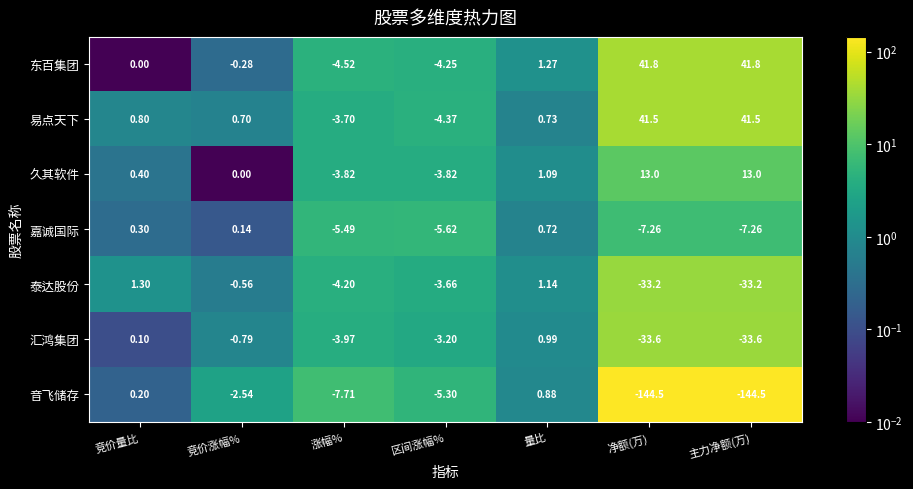

List the series in order of their peak value, highest first.

东百集团, 易点天下, 久其软件, 泰达股份, 汇鸿集团, 音飞储存, 嘉诚国际